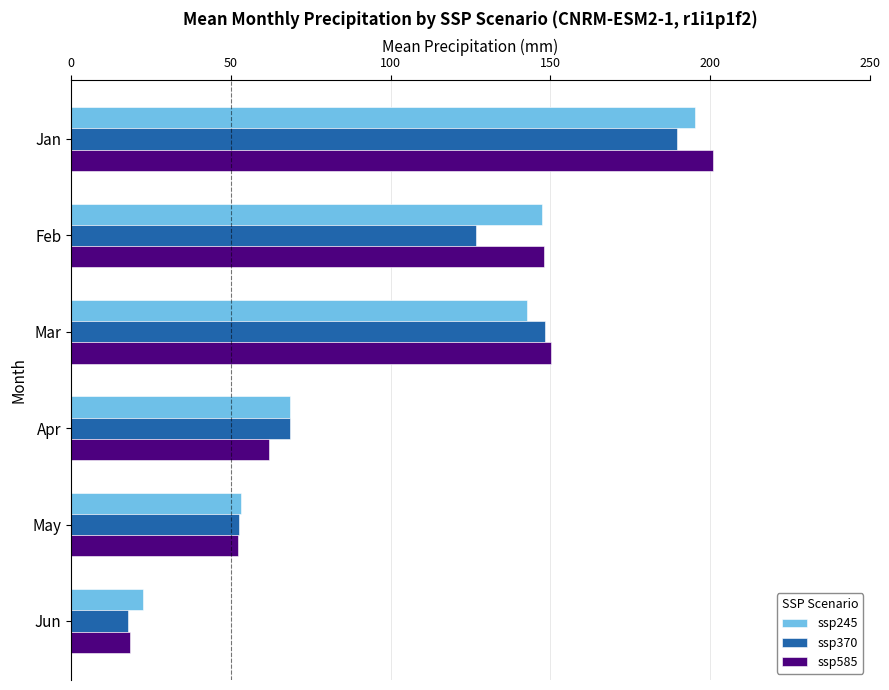

What is the sum of the ssp370 values at May and Jan?

242.1